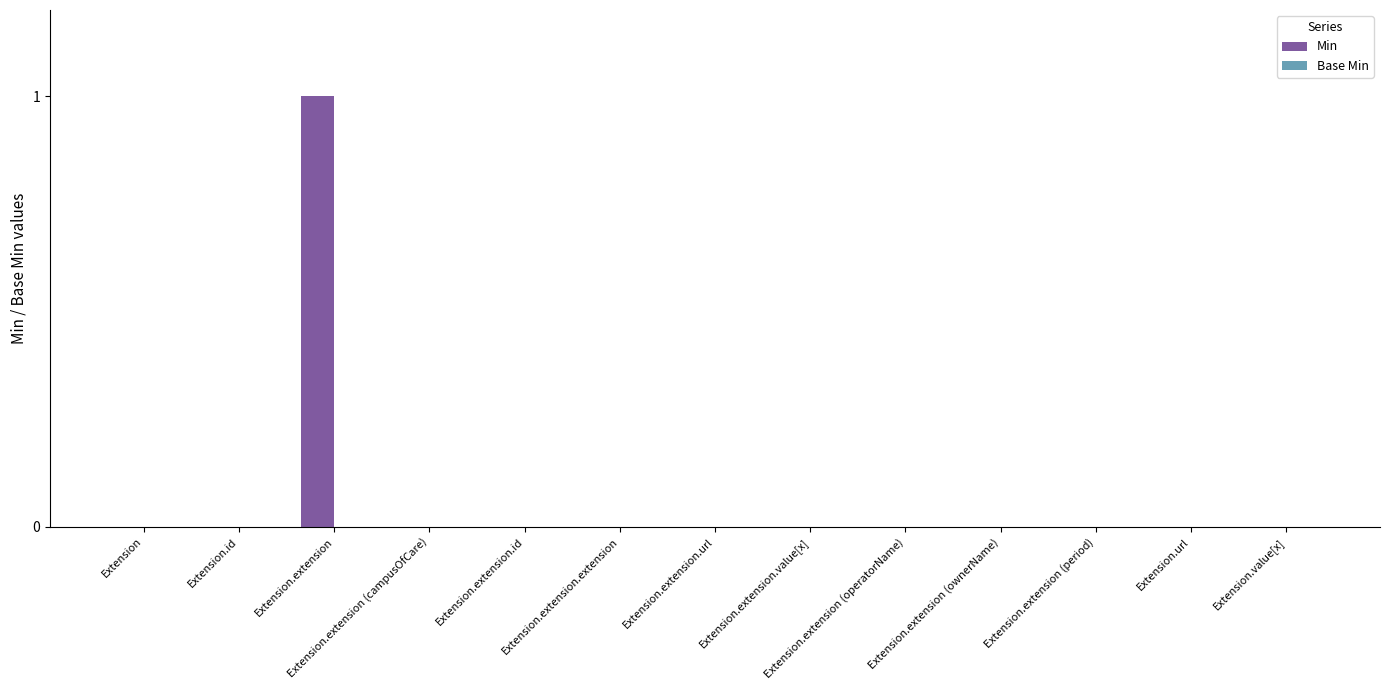

Which has a higher value, Extension.extension (ownerName) or Extension.extension?

Extension.extension